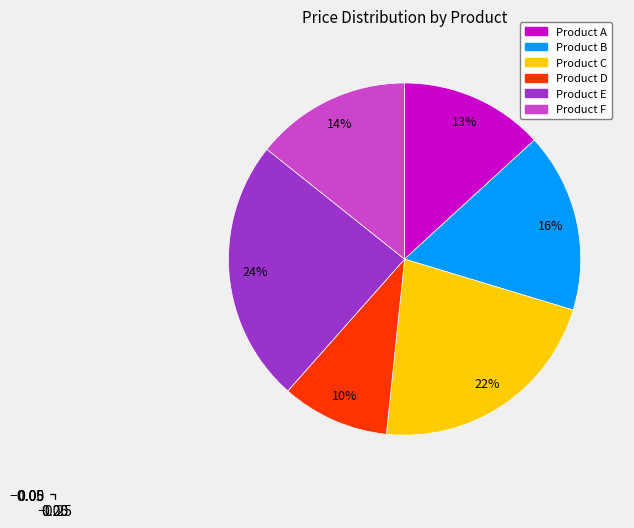

The Product C slice represents 14% of the pie. True or false?

False